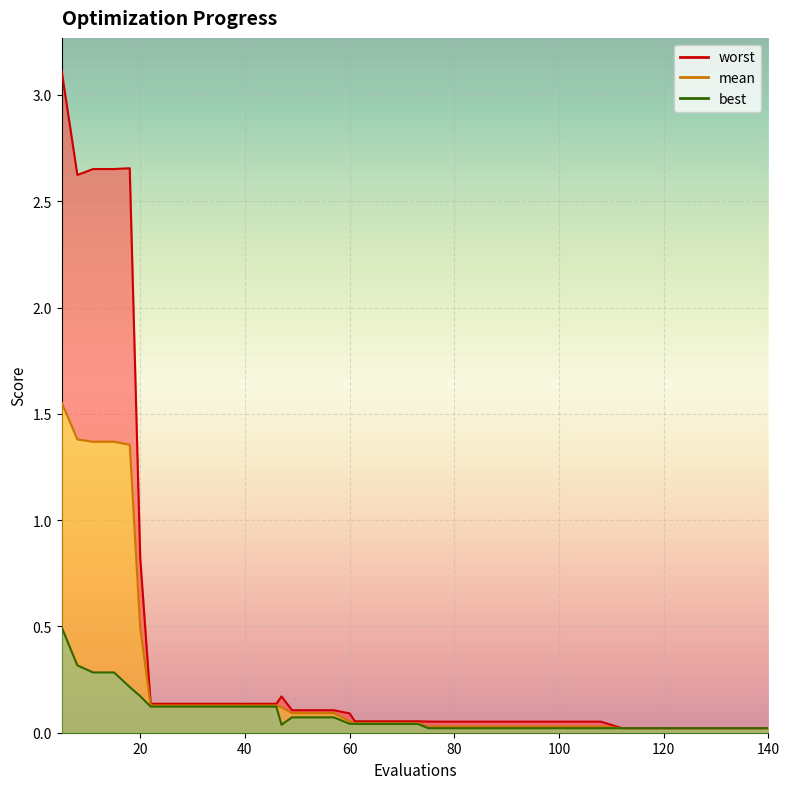

True or false: best has a value of 0.1 at 34.

True